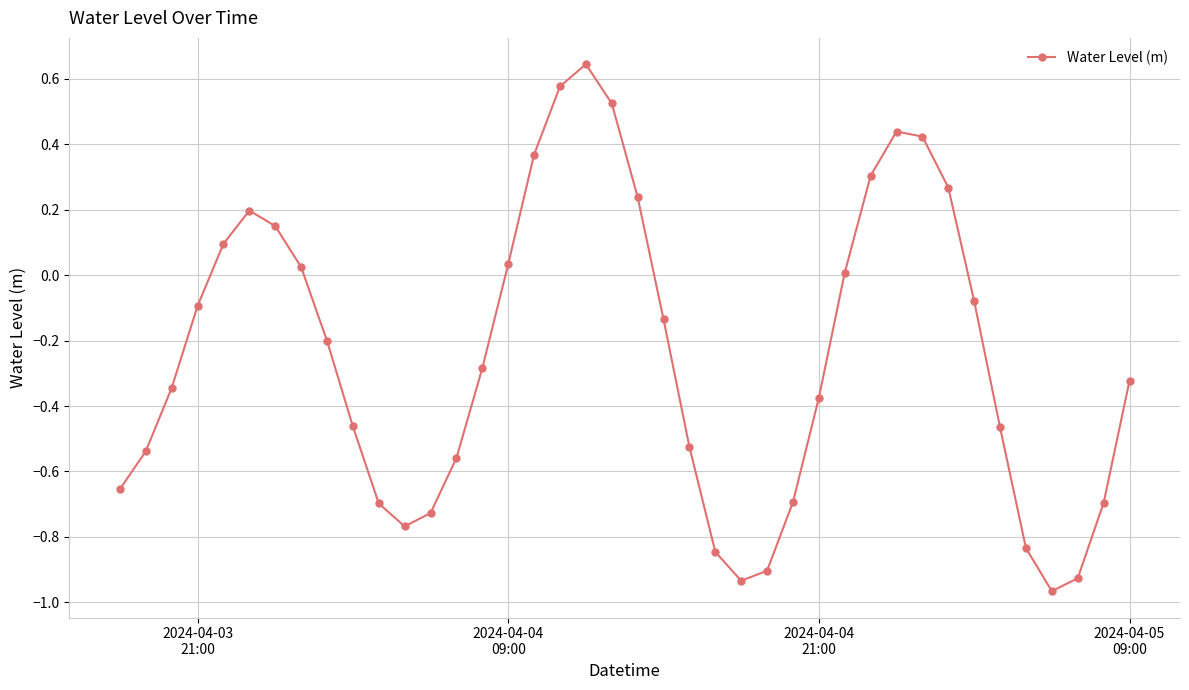

What is the difference between the maximum and minimum values?

1.6